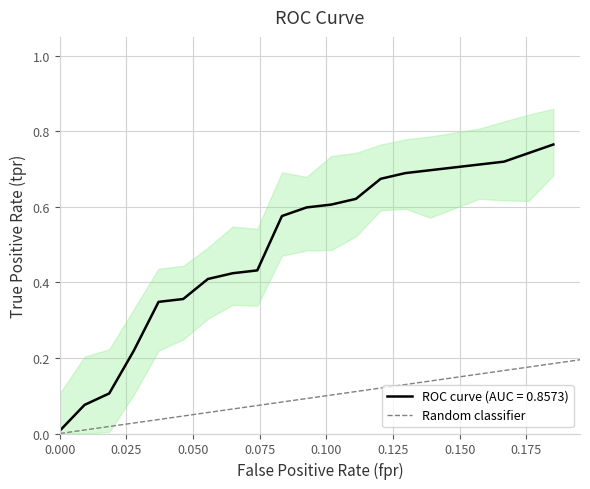

Does the chart have visible grid lines?

Yes